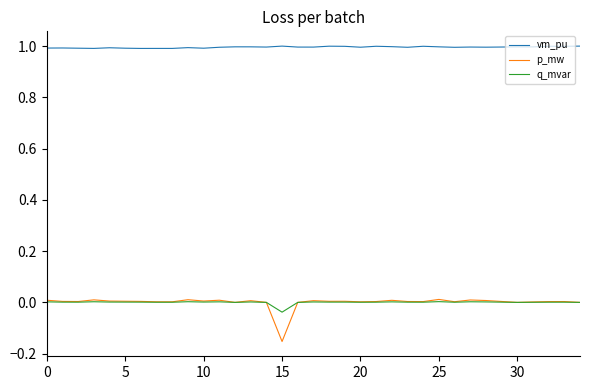

True or false: vm_pu and q_mvar cross at least once.

False